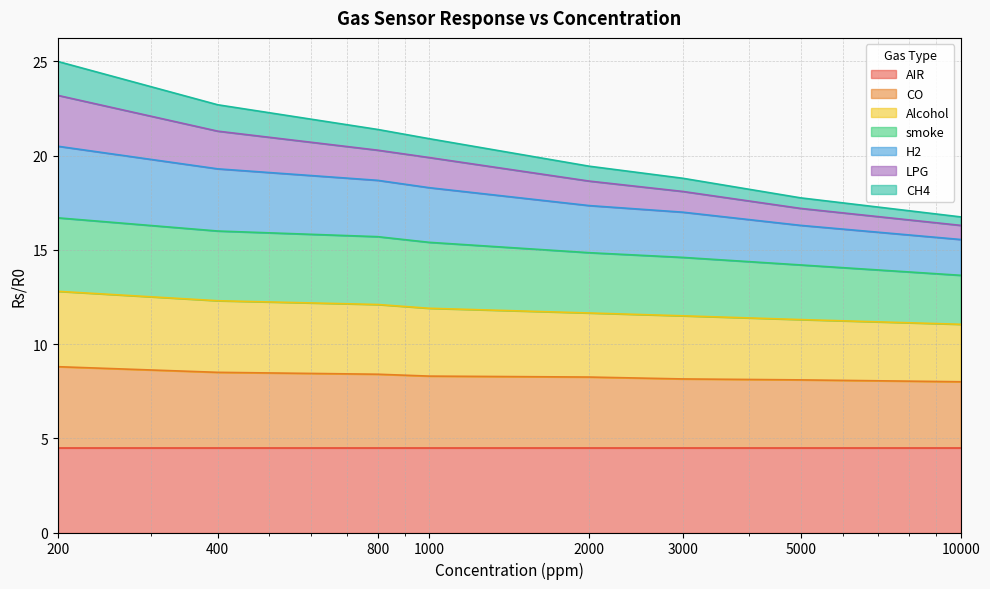

True or false: smoke and LPG intersect in this chart.

False